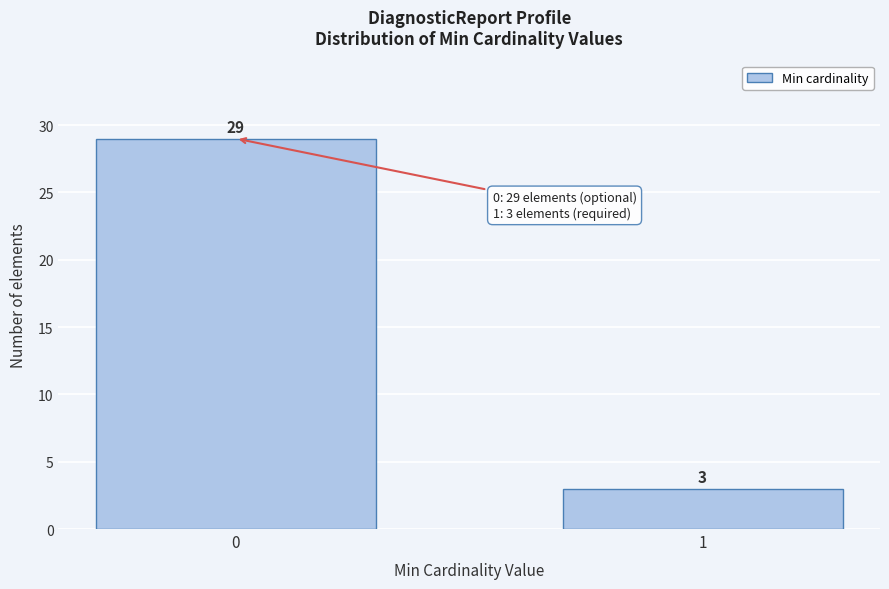

Reading left to right, transcribe all the data shown in this chart.

0=29	1=3